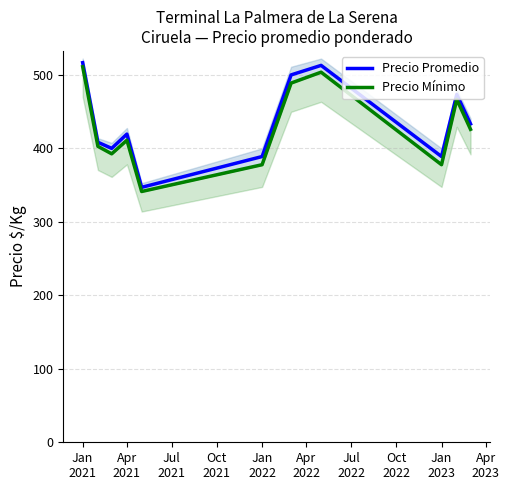

What is the lowest value of the Precio Promedio series?

347.0